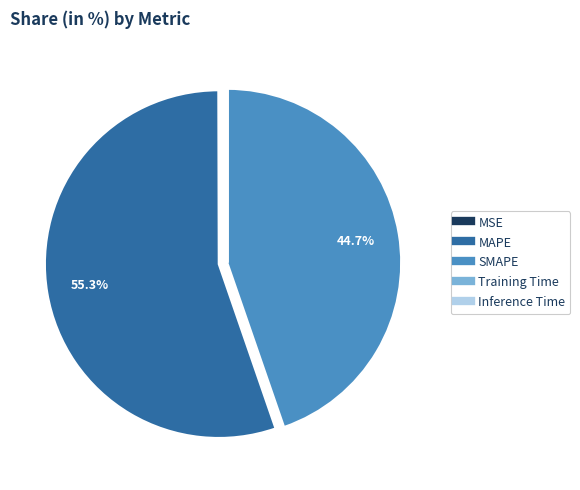

What is the largest slice in the pie chart?

MAPE